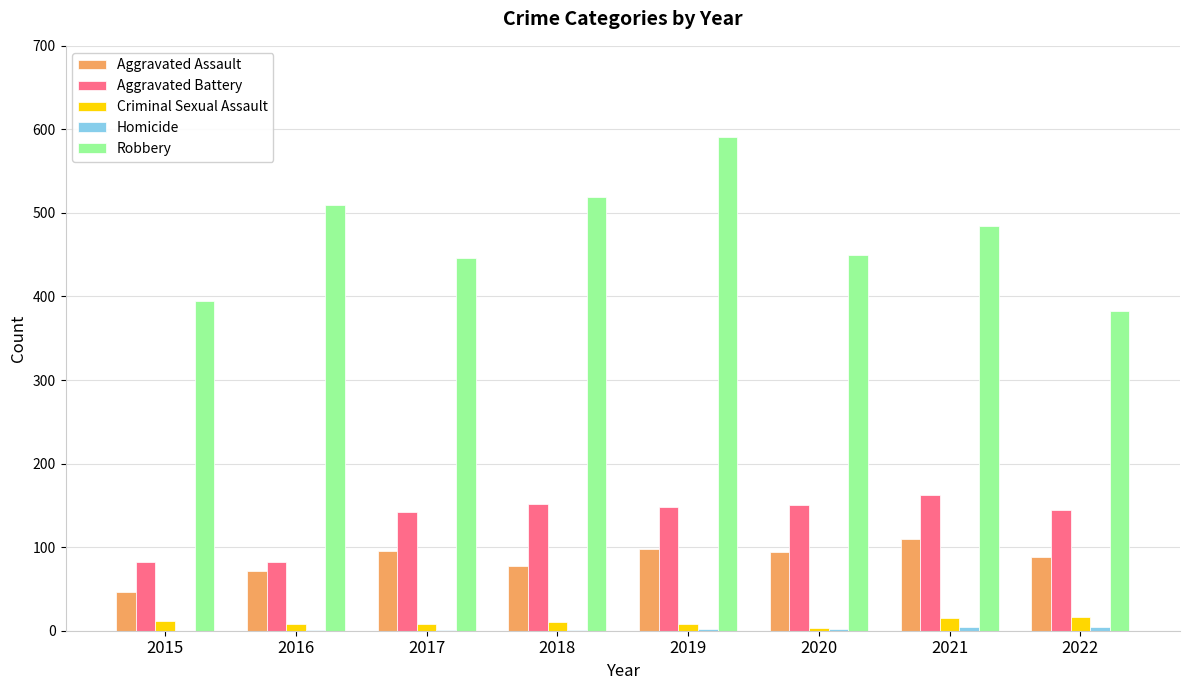

Which label corresponds to the largest value in the chart?

2019